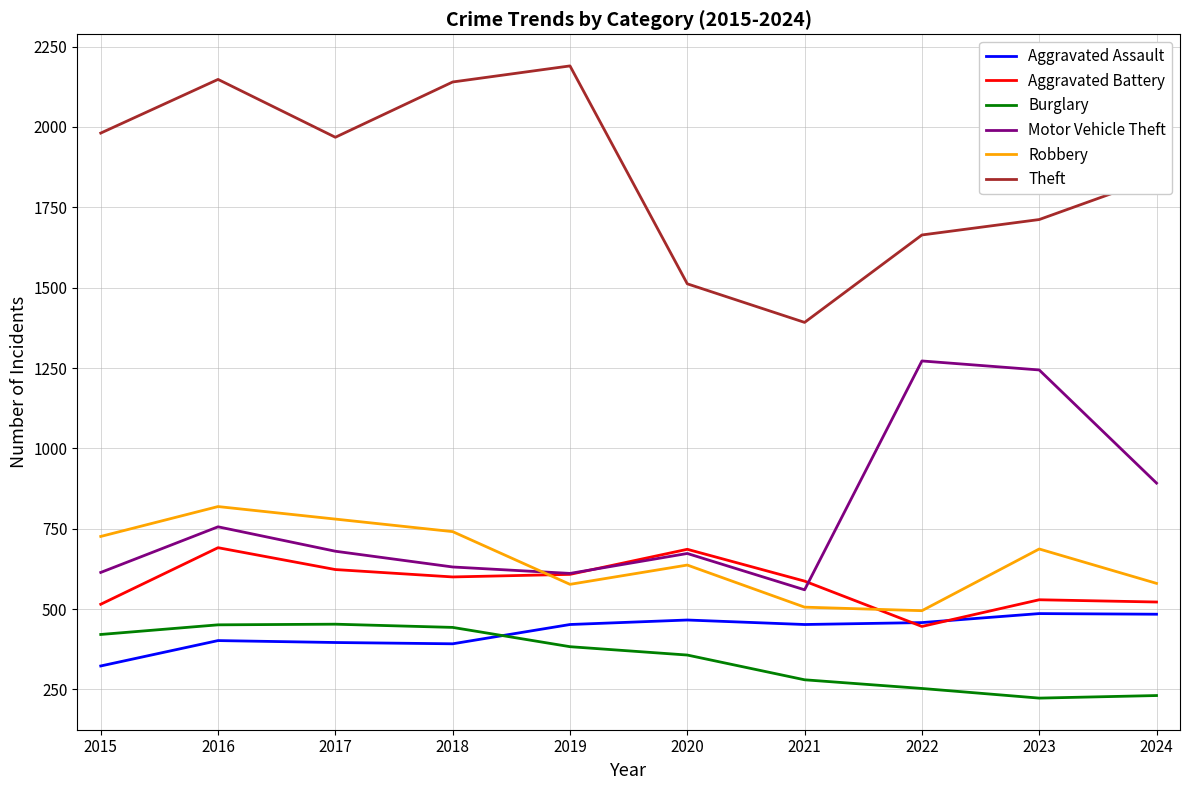

True or false: Motor Vehicle Theft and Theft cross at least once.

False